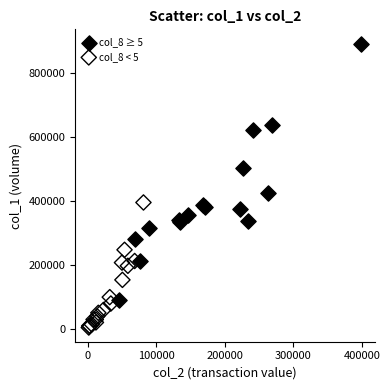

Which series has the largest Y range (max minus min)?

col_8 ≥ 5